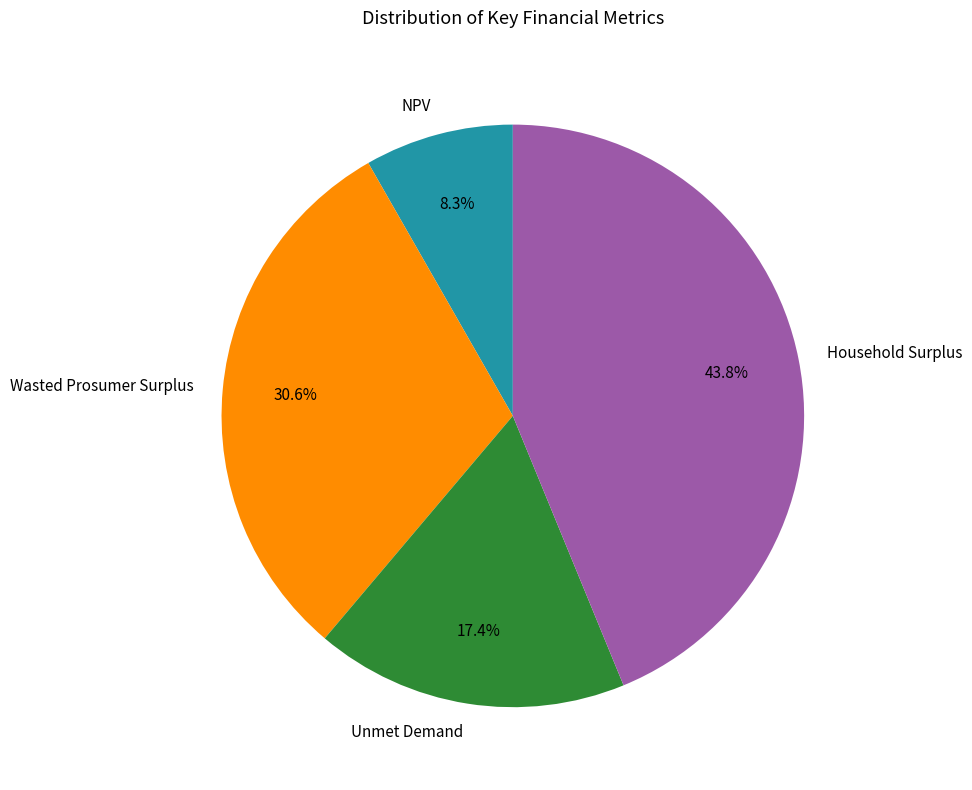

What percentage is NOT represented by NPV?

91.7%